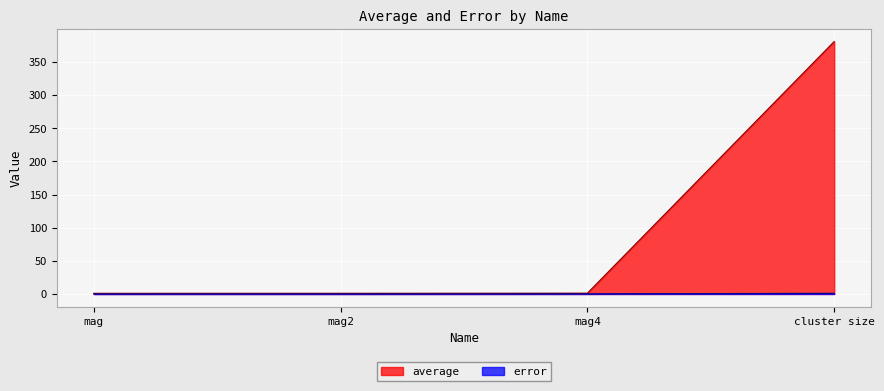

At which category is the sum across all series the highest?

cluster size